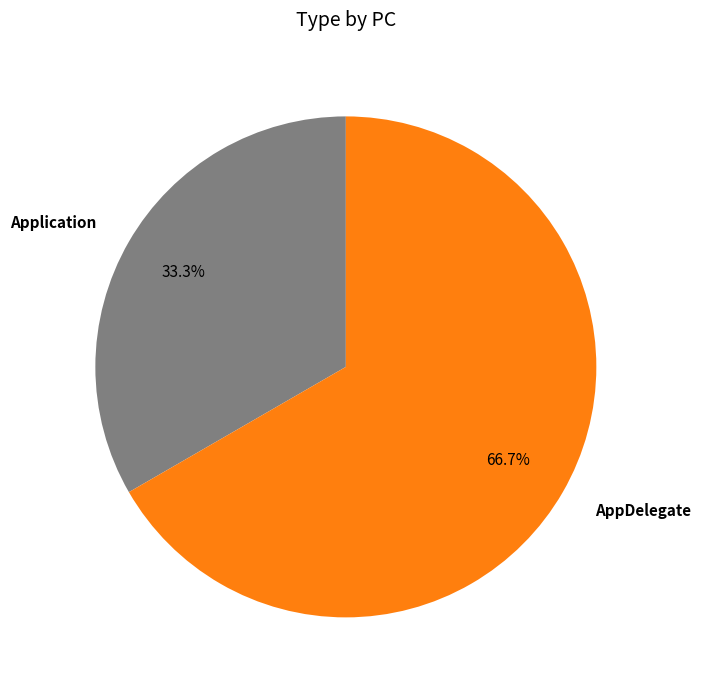

How many slices are in this pie chart?

2